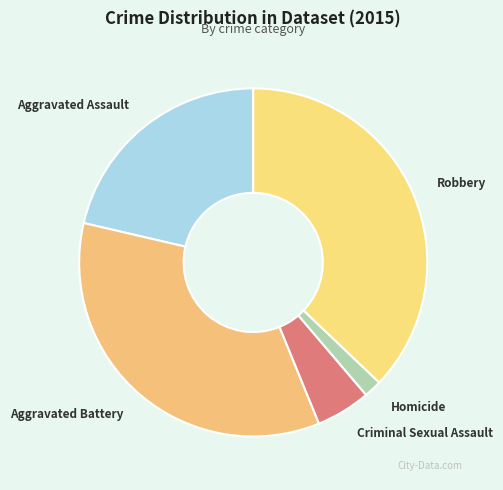

How many segments does this pie chart have?

5